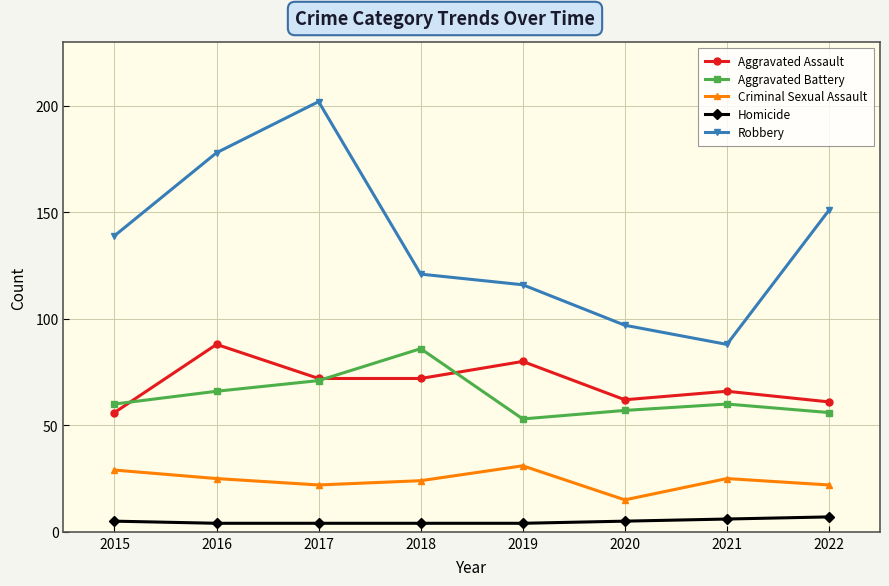

What is the value of the Homicide point at the 6th from the left?

5